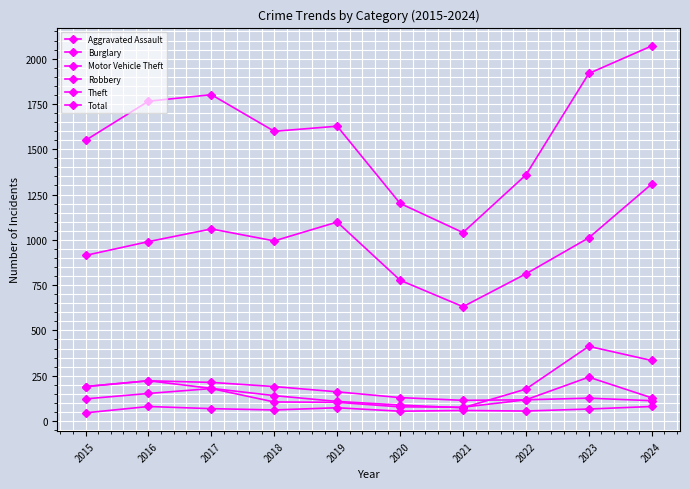

The Robbery series shows 117 at 2022. True or false?

True